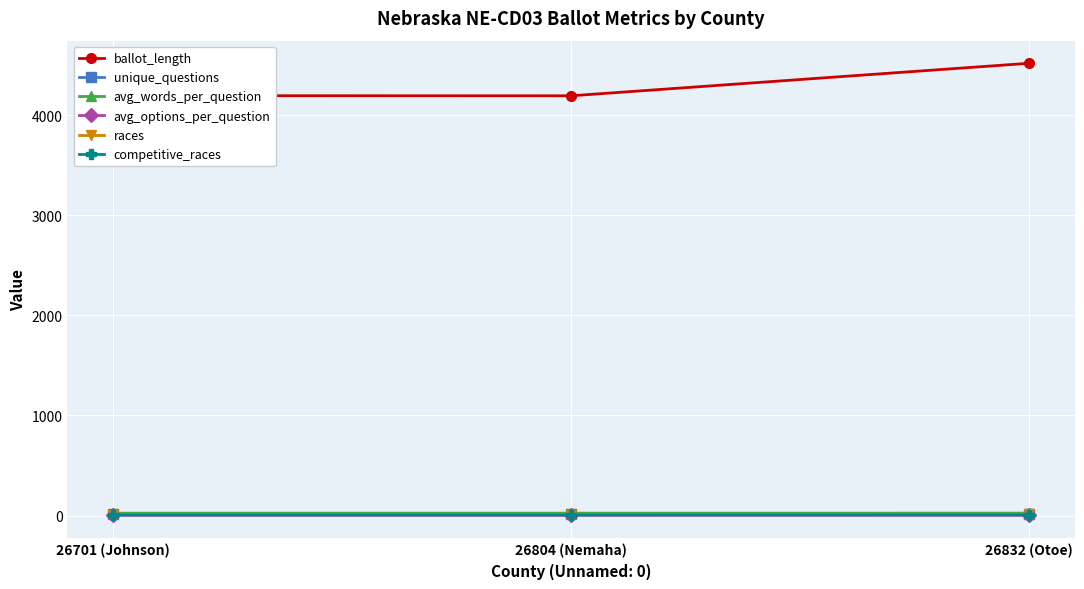

What is the difference between the highest and lowest values at 26701 (Johnson)?

4193.9